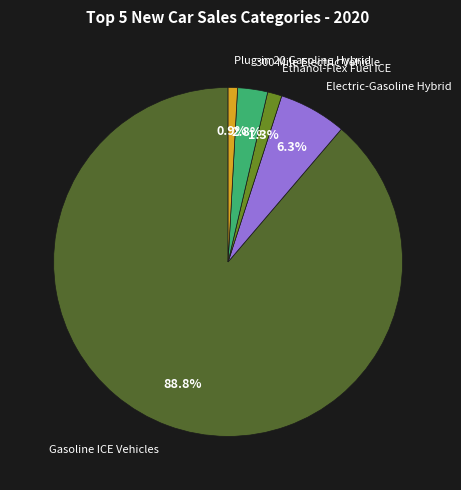

Which category has the biggest portion of the pie?

Gasoline ICE Vehicles